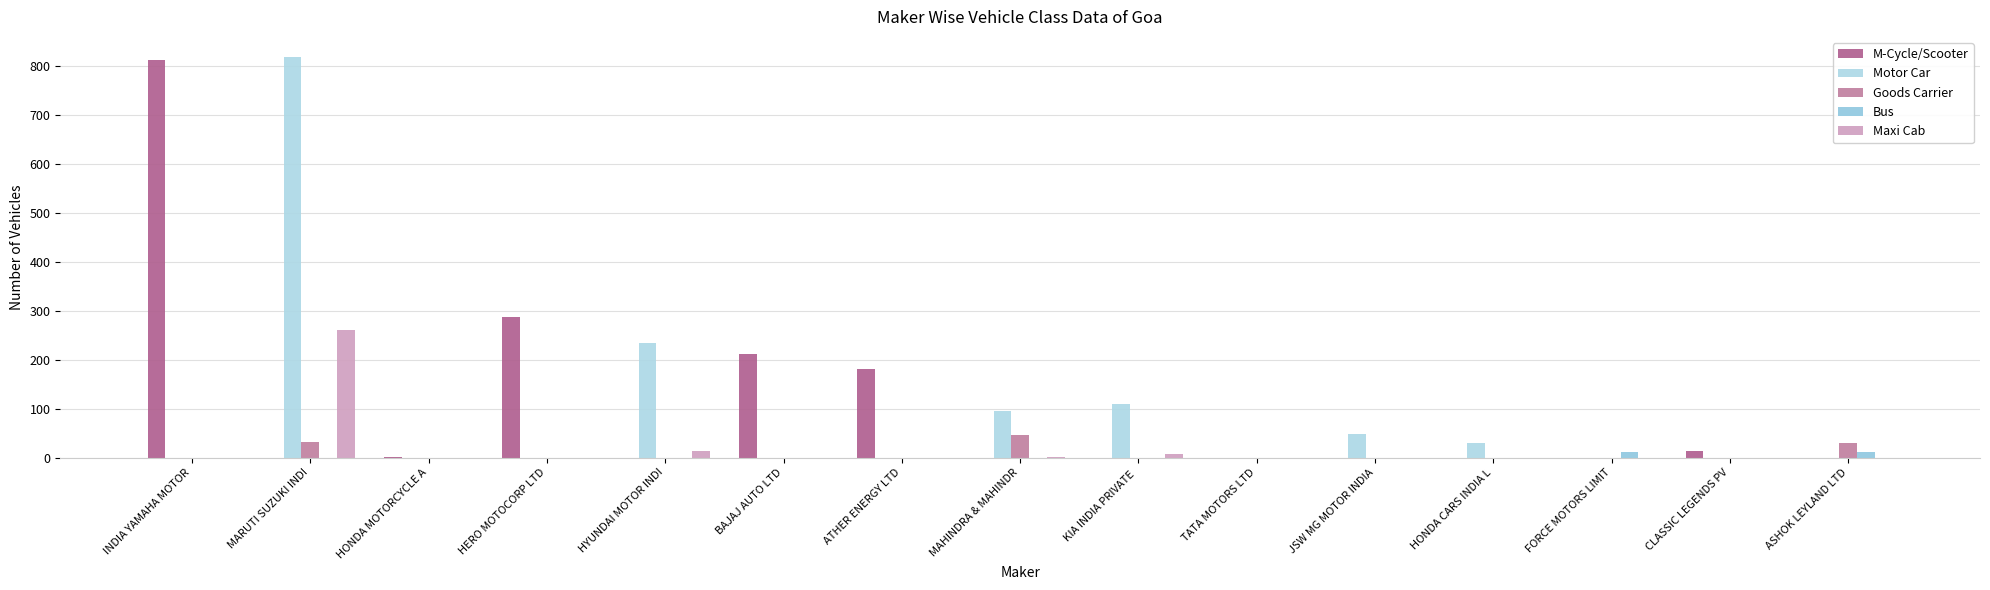

How many data points in M-Cycle/Scooter are above 0?

6